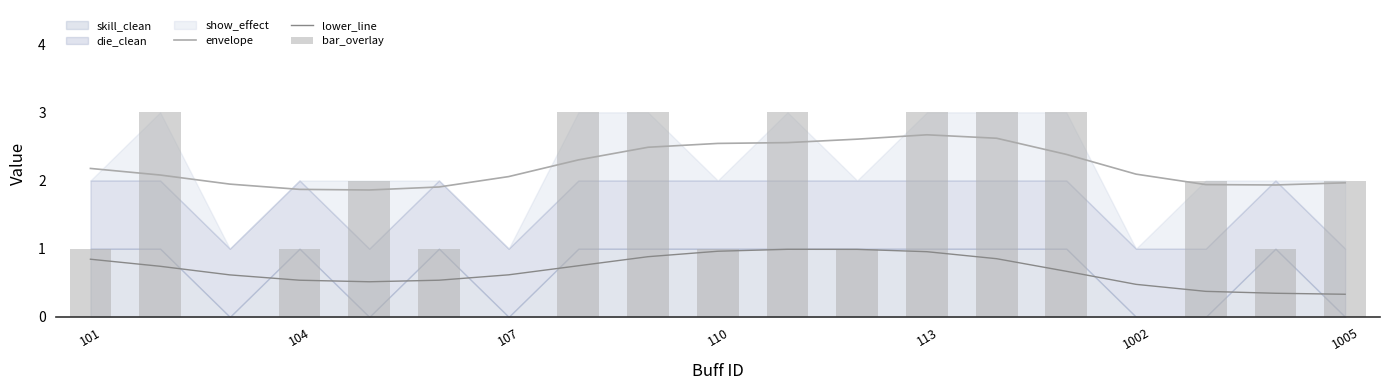

The value of lower_line at 110 is 1.0. True or false?

True